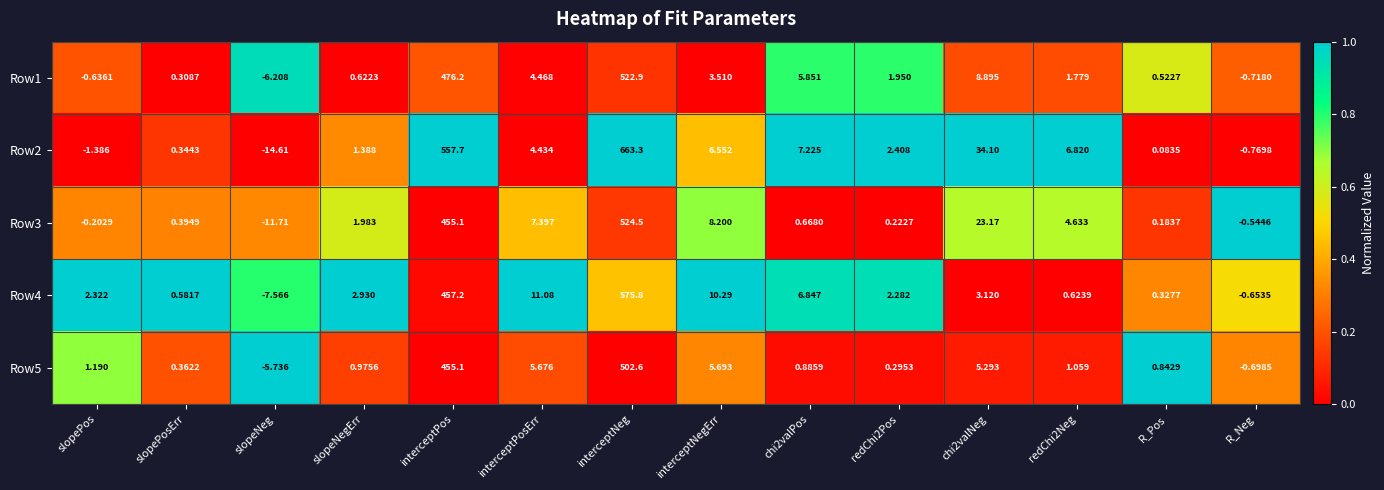

At how many categories does at least one series exceed 0?

12